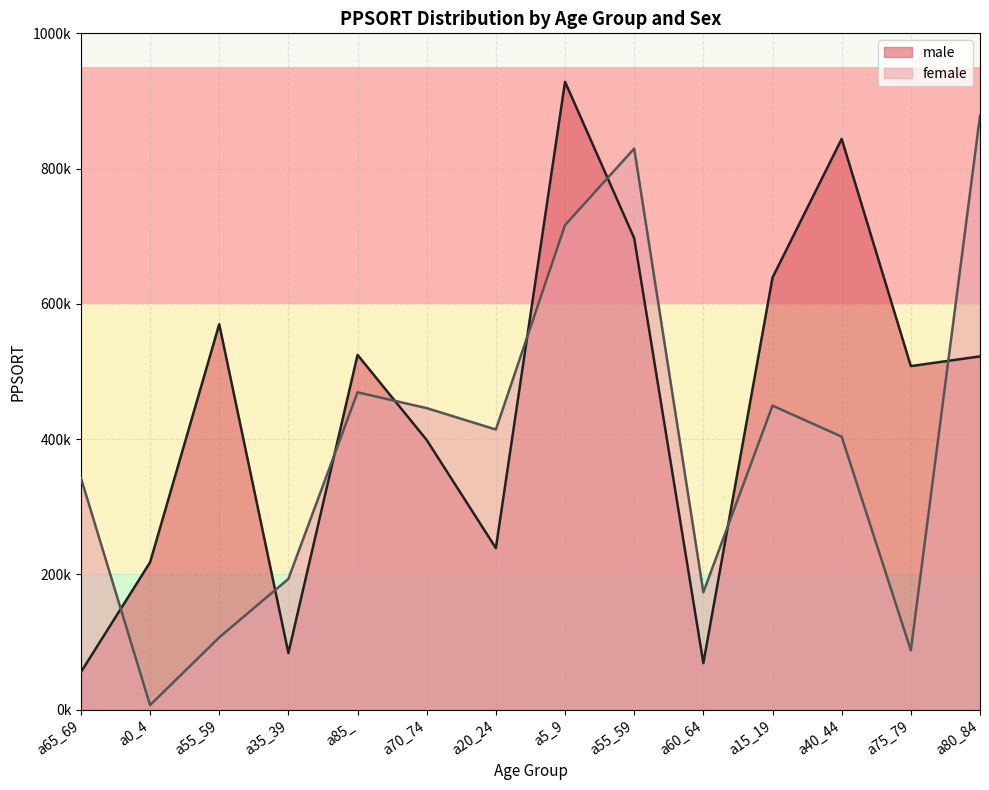

What is the label of the 10th point from the left?

a60_64